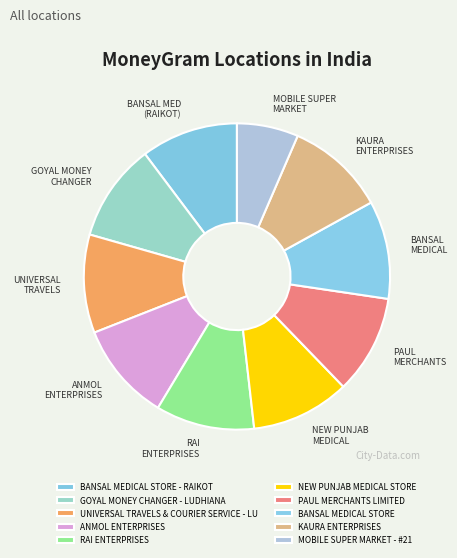

How many segments does this pie chart have?

10